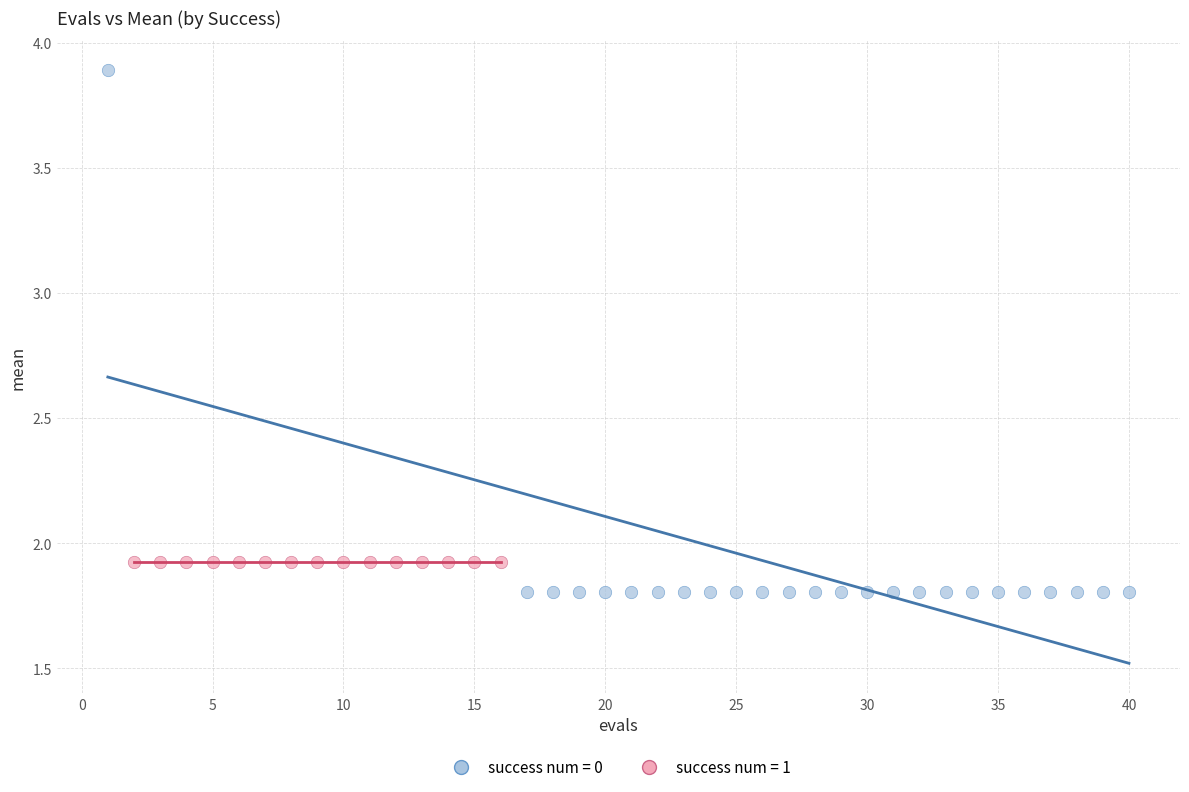

Which series contains the highest Y value?

success num = 0